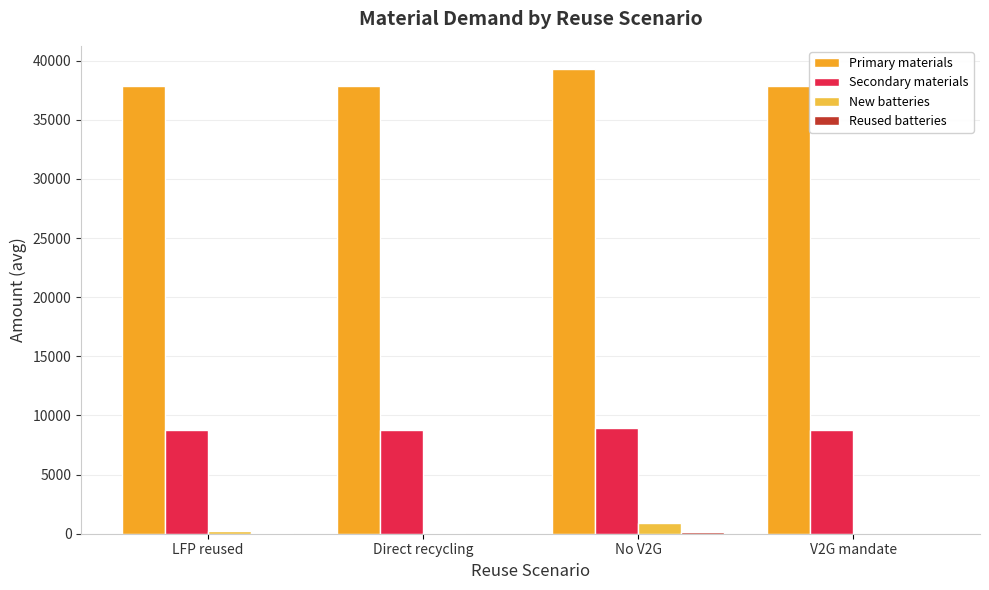

What is the difference between the maximum and minimum values in the Reused batteries series?

167.0